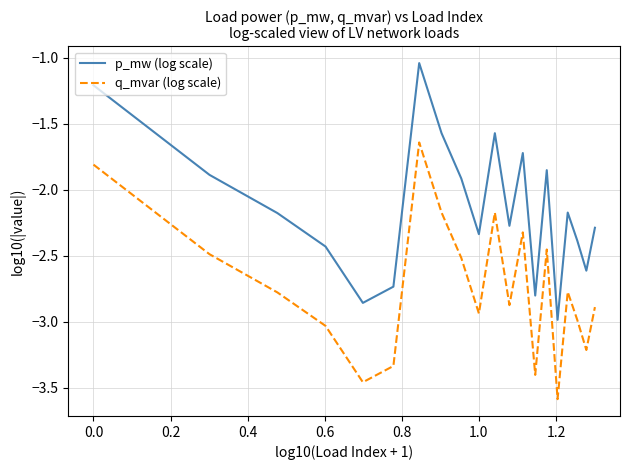

Which series has the largest total across all categories?

p_mw (log scale)